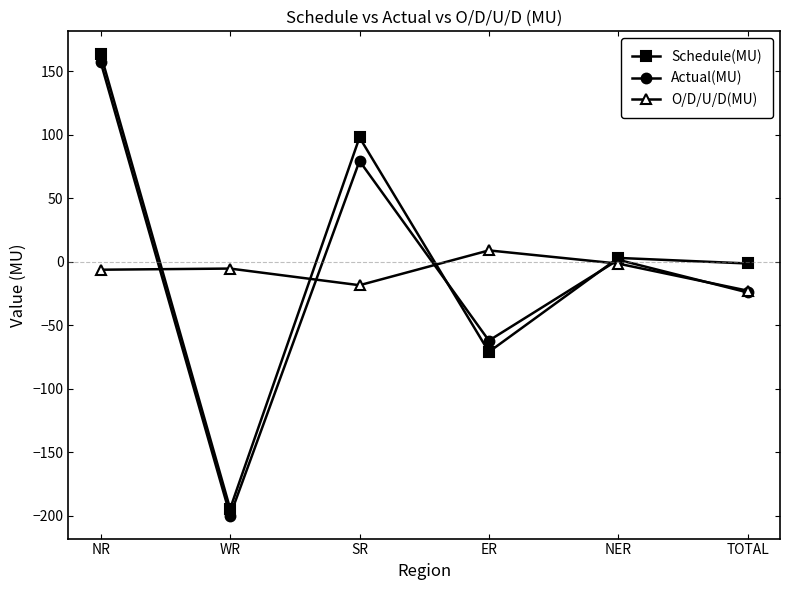

What is the difference between the maximum and minimum values in the Schedule(MU) series?

357.6